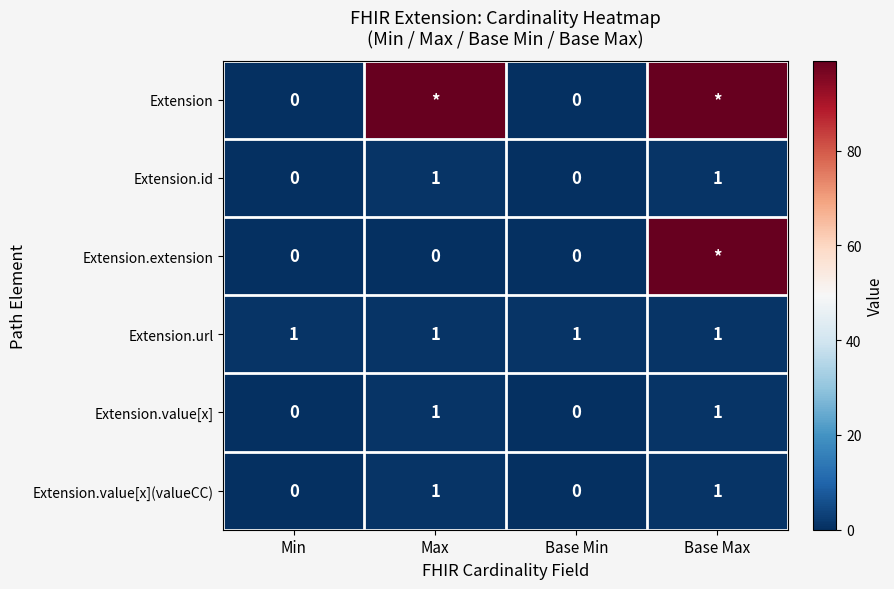

True or false: Extension.value[x] has a value of 1 at Base Max.

True